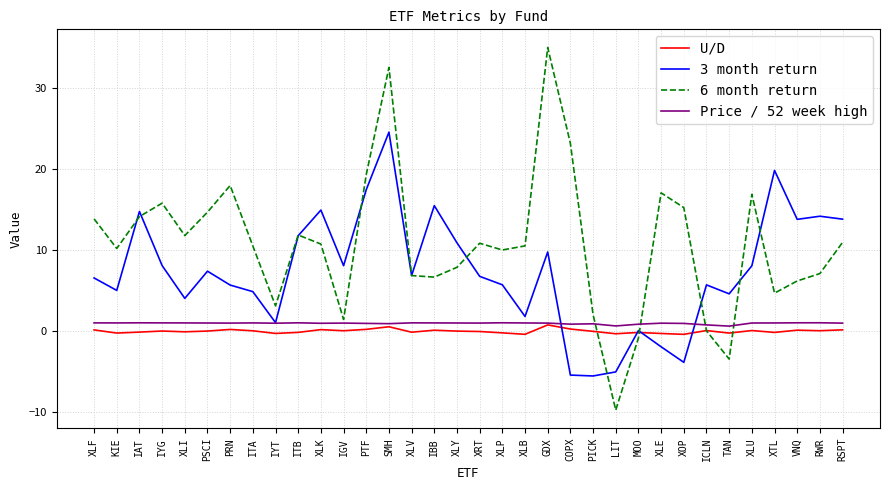

What is the lowest value of the 3 month return series?

-5.6